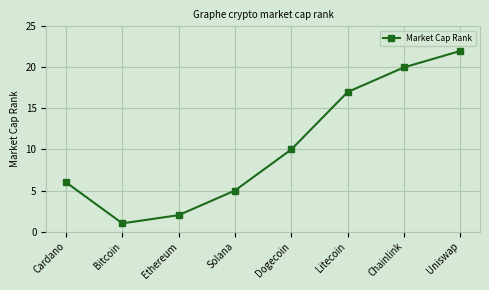

Reading left to right, transcribe all the data shown in this chart.

6	1	2	5	10	17	20	22